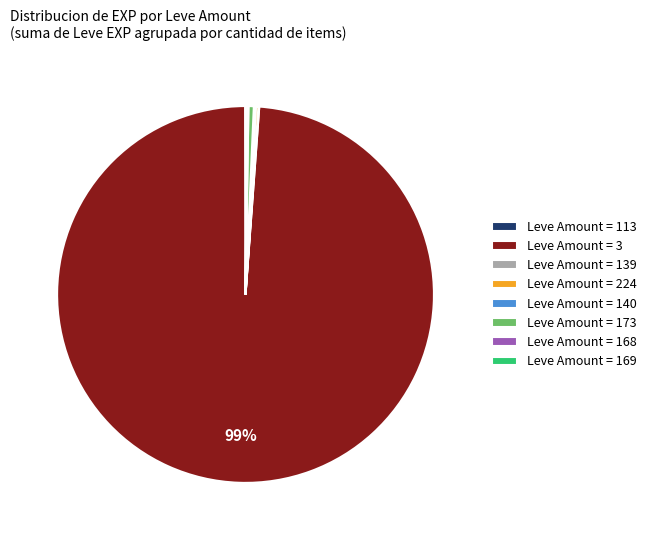

Which category has the biggest portion of the pie?

Leve Amount = 3